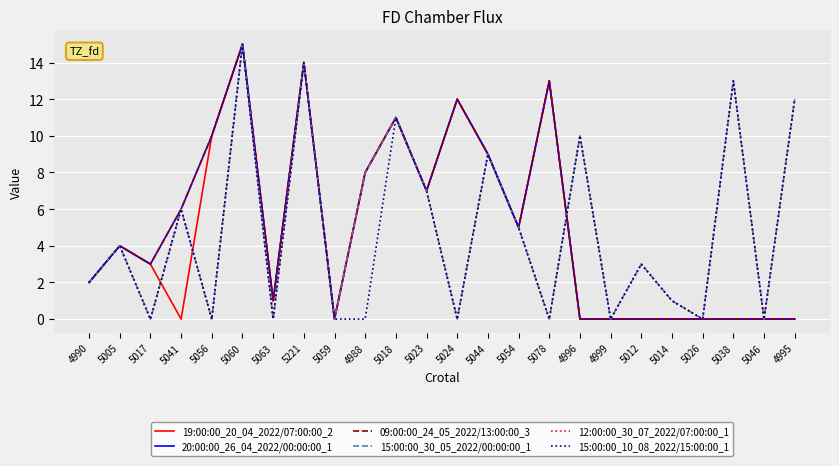

Does the chart have visible grid lines?

Yes